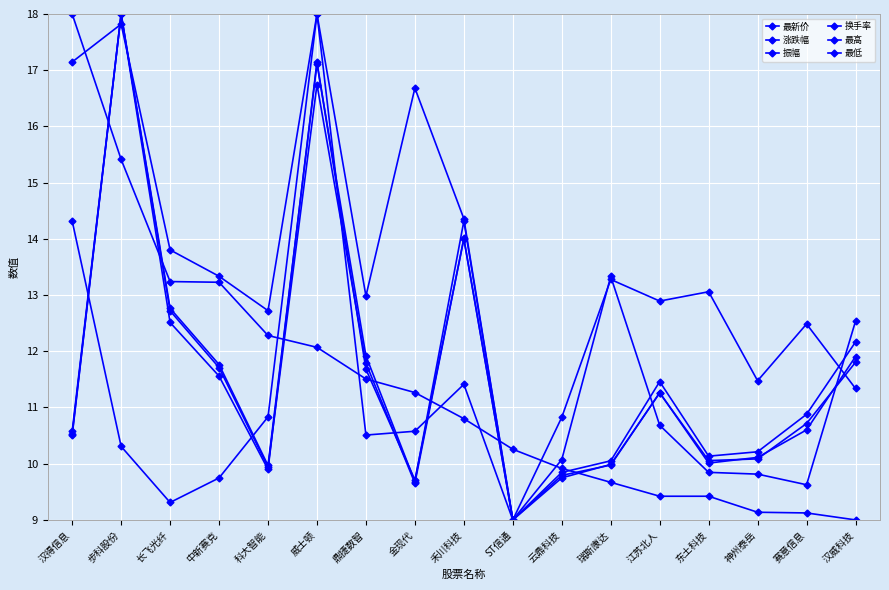

The value of 换手率 at 中新赛克 is 5.5. True or false?

False